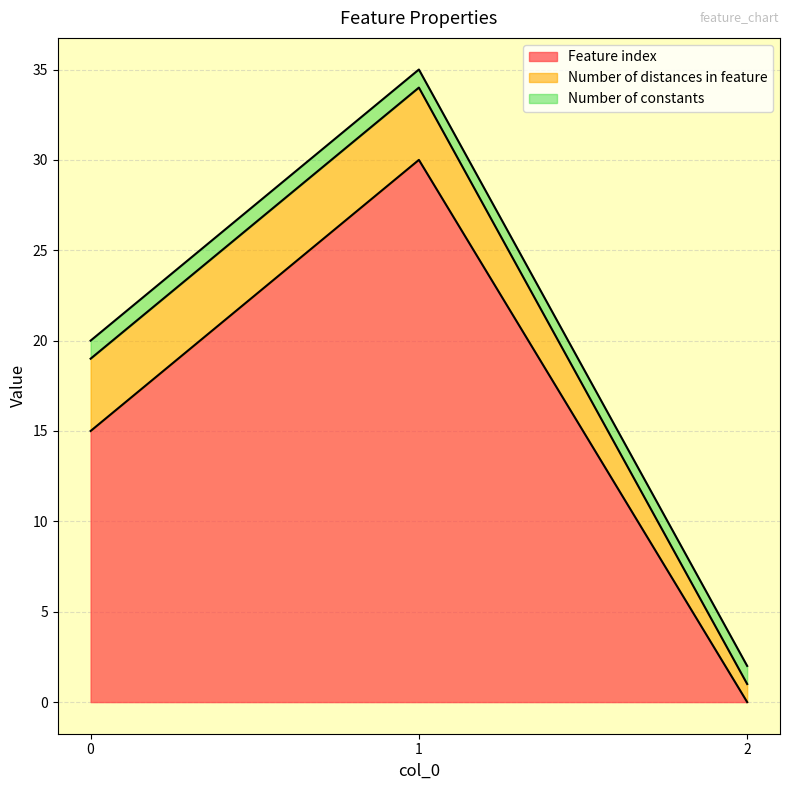

True or false: Feature index has a value of 30 at 1.

True